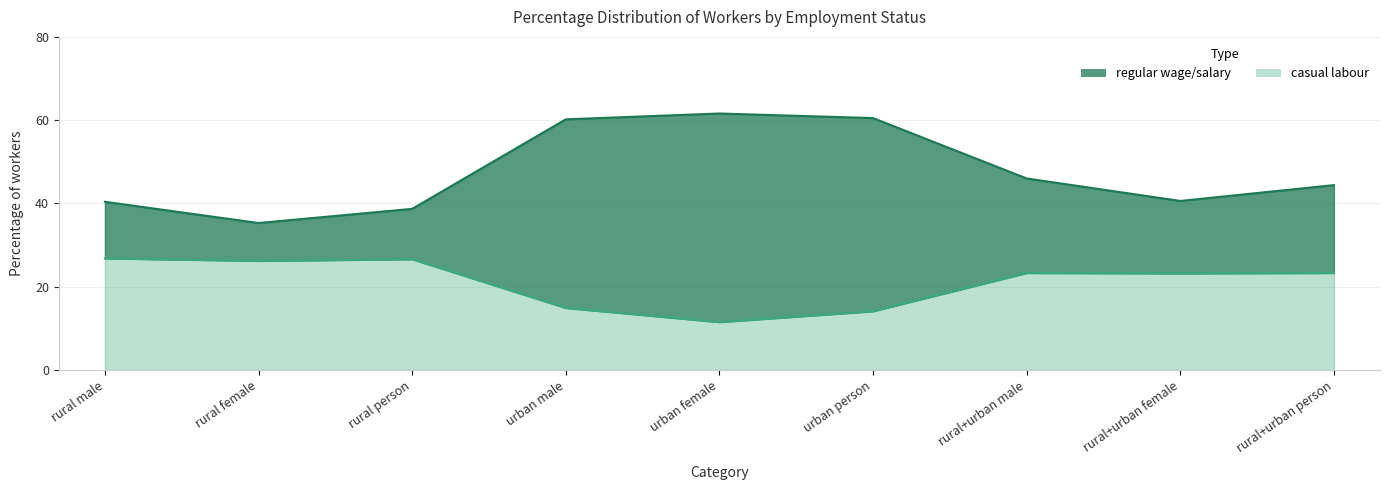

List the labels in order of regular wage/salary value, largest first.

urban female, urban person, urban male, rural+urban male, rural+urban person, rural+urban female, rural male, rural person, rural female